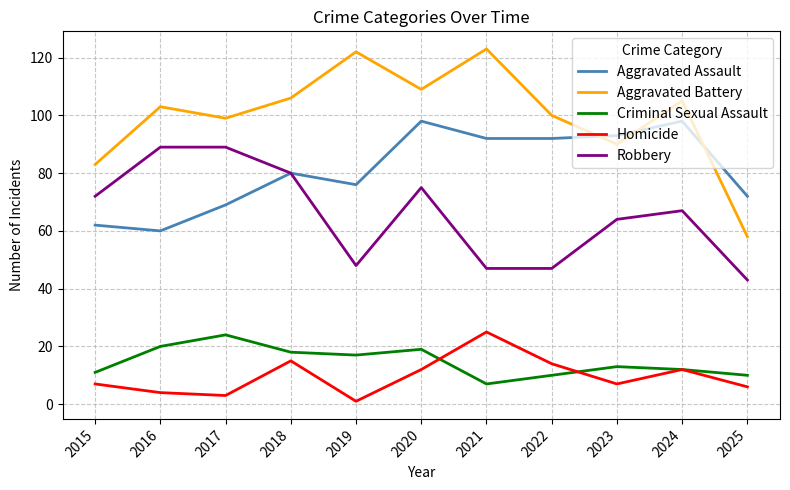

True or false: Homicide and Robbery cross at least once.

False